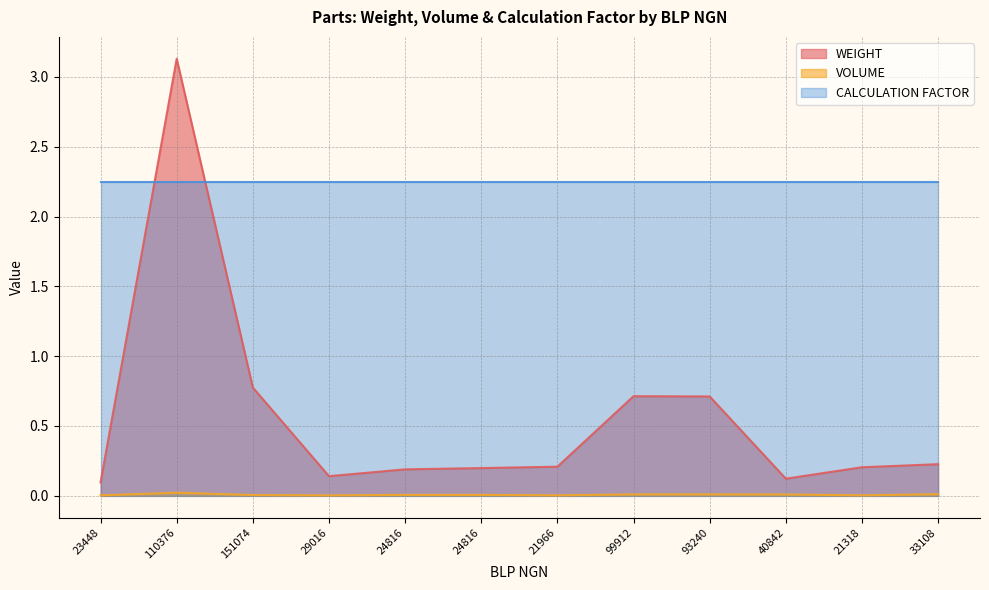

True or false: WEIGHT has more than 2 interior local peaks.

False